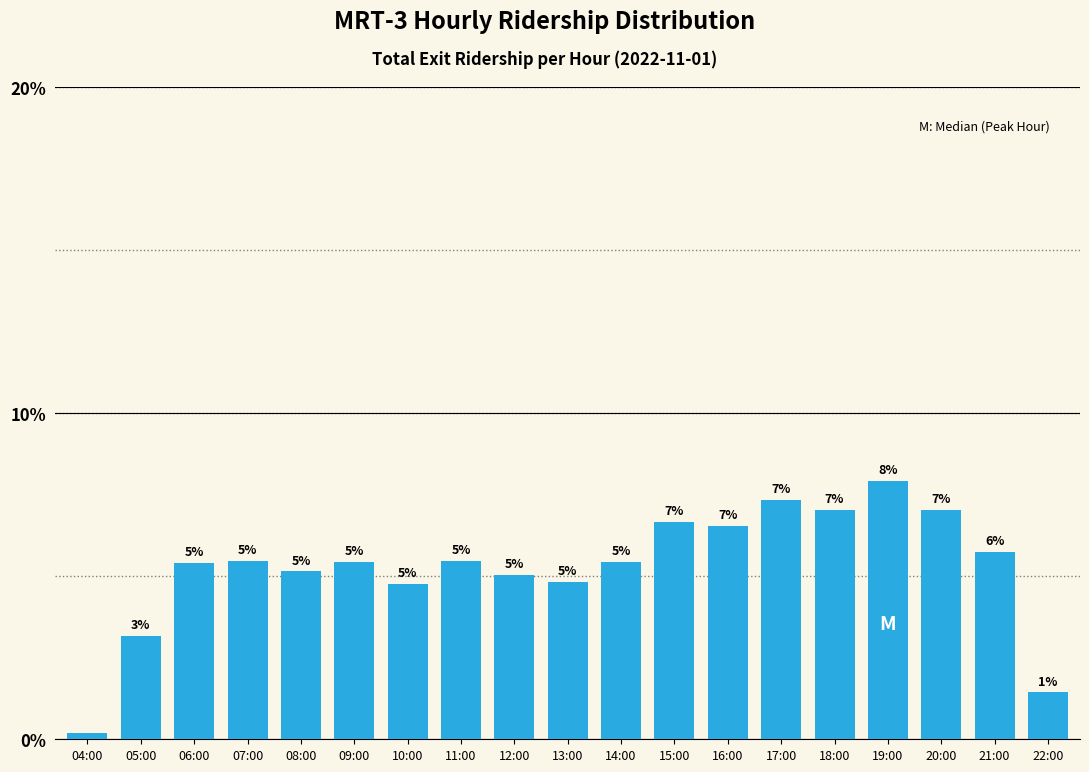

Which category has the highest value across all series?

19:00